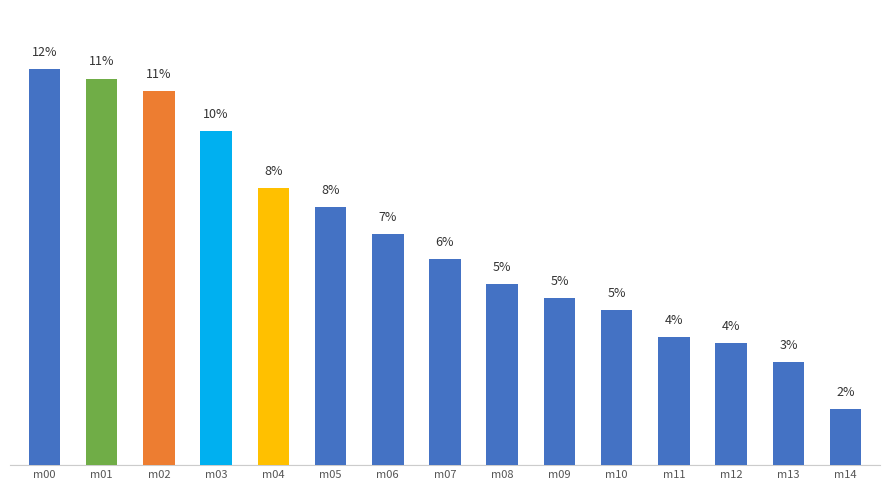

Is it true that the value at m04 is 1.8?

False